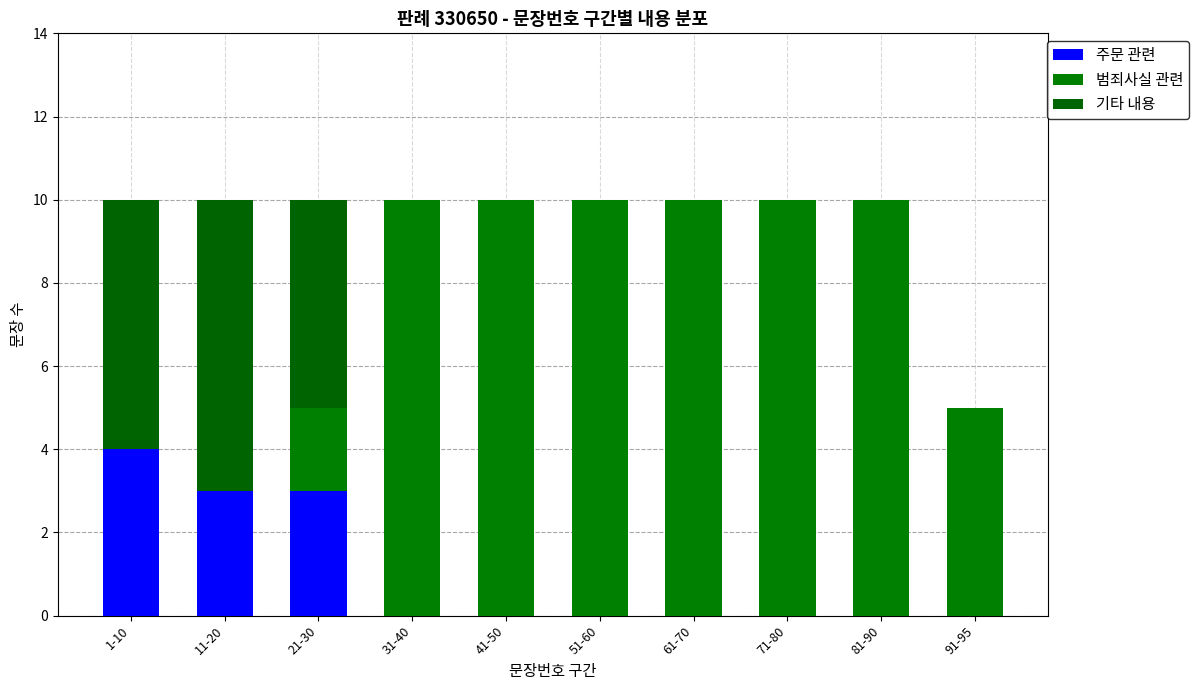

What is the total value across all series at 21-30?

10